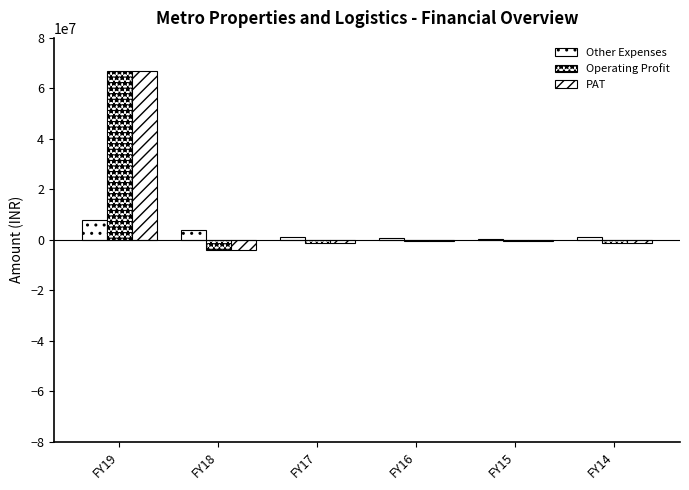

The Operating Profit series shows -343994 at FY16. True or false?

False